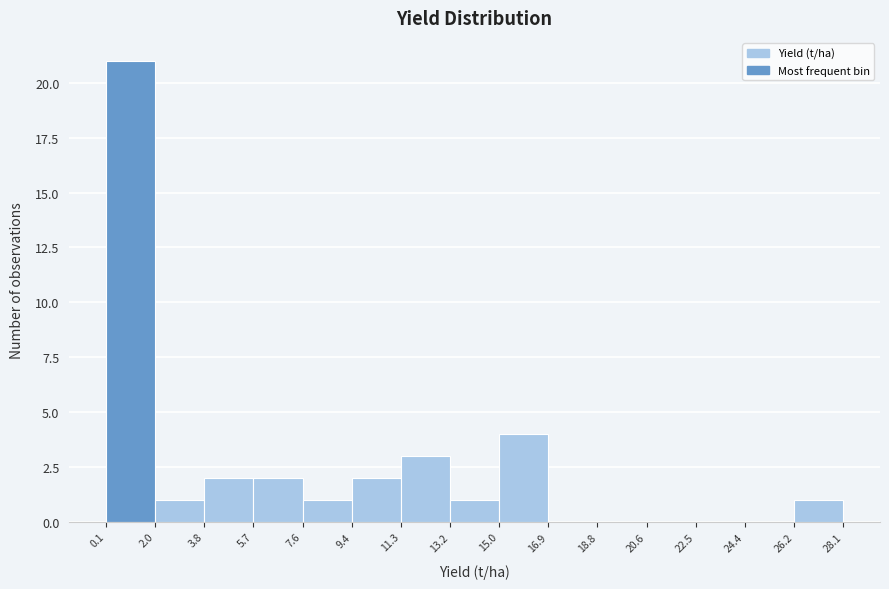

Reading left to right, list every bar in this chart as the range it spans on the x-axis followed by its height. The values are not printed on the chart, so give them approximately, as read against the axis.

0.1 to 2.0: 21
2.0 to 3.8: 1
3.8 to 5.7: 2
5.7 to 7.6: 2
7.6 to 9.4: 1
9.4 to 11.3: 2
11.3 to 13.2: 3
13.2 to 15.0: 1
15.0 to 16.9: 4
16.9 to 18.8: 0
18.8 to 20.6: 0
20.6 to 22.5: 0
22.5 to 24.4: 0
24.4 to 26.2: 0
26.2 to 28.1: 1